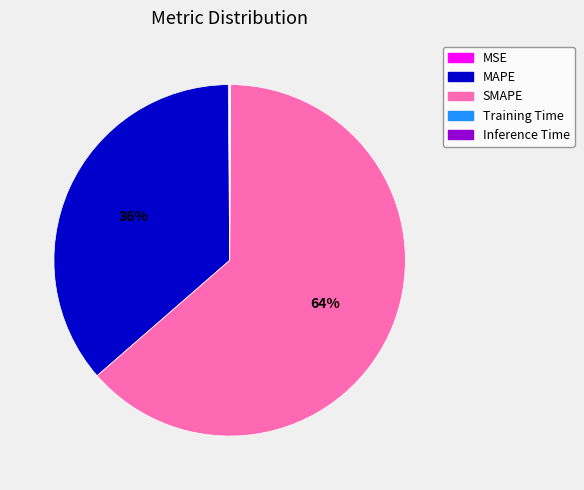

Is it true that MAPE is 49% of the pie?

False